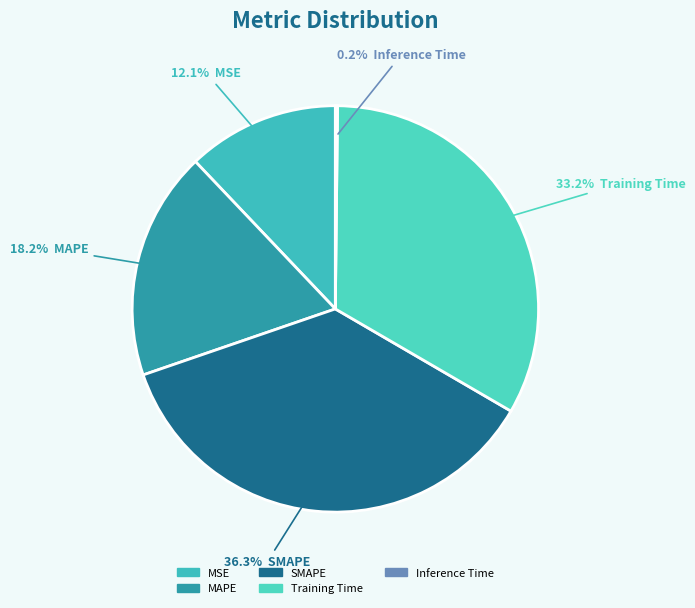

What is the largest slice in the pie chart?

SMAPE